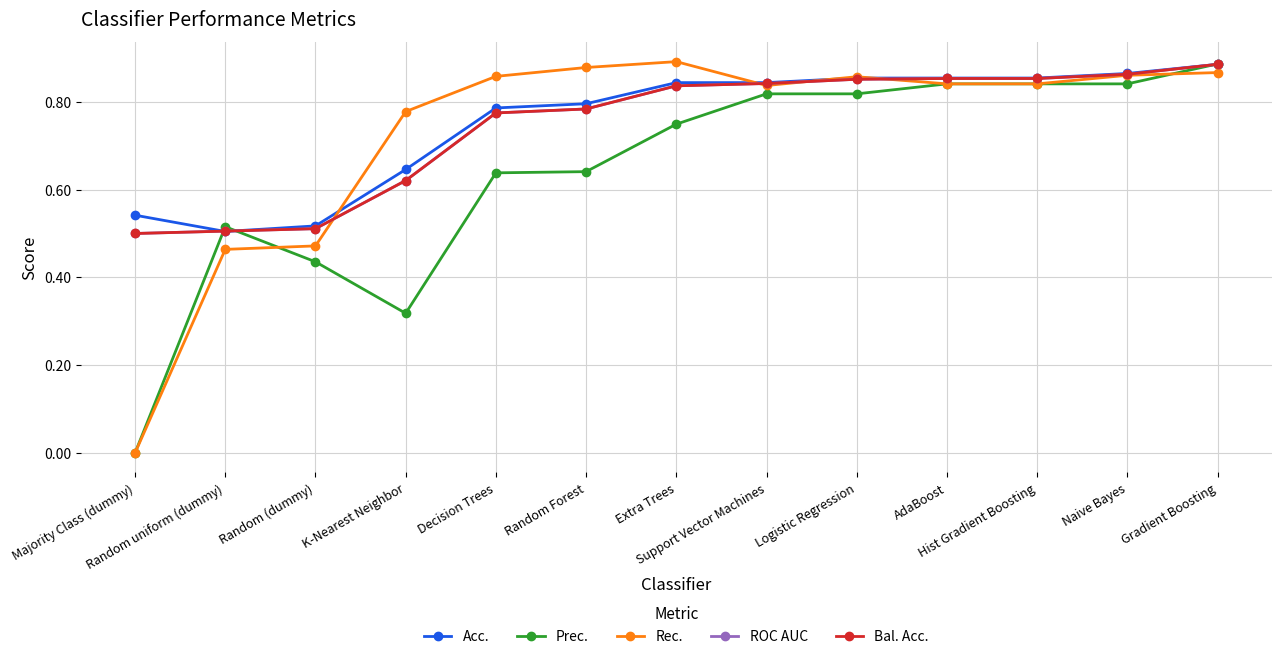

Does the chart have visible grid lines?

Yes